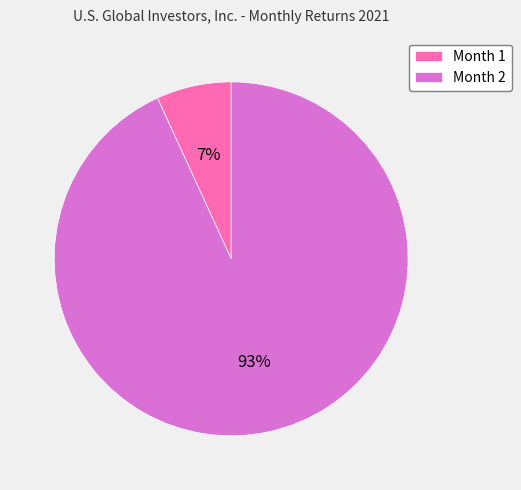

Do Month 2 and Month 1 together represent more than half of the pie?

Yes